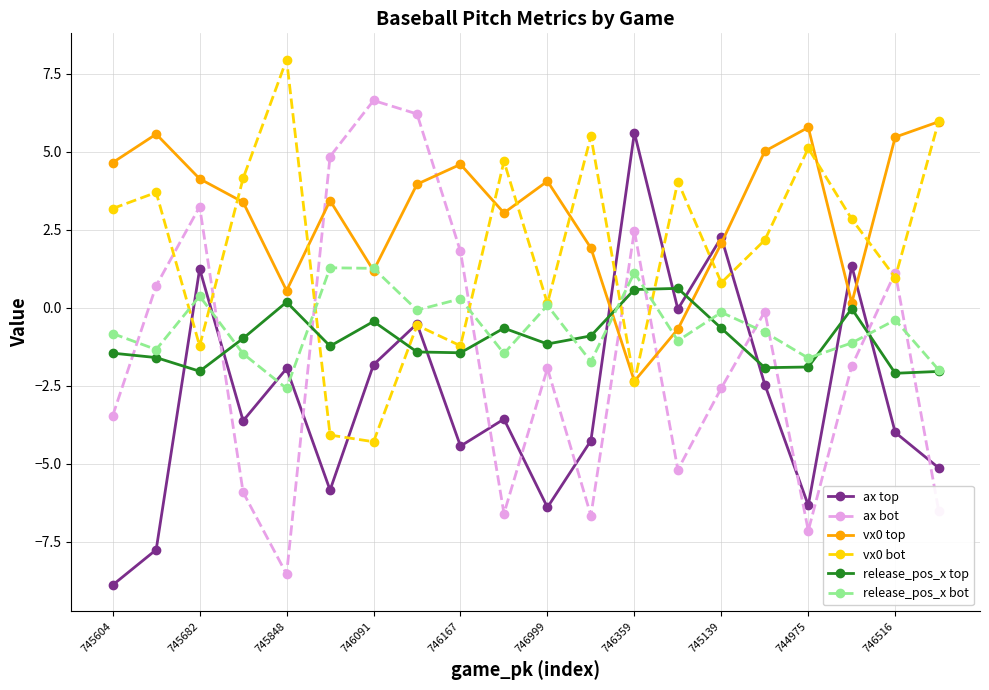

How many interior local valleys does the release_pos_x bot series have?

7